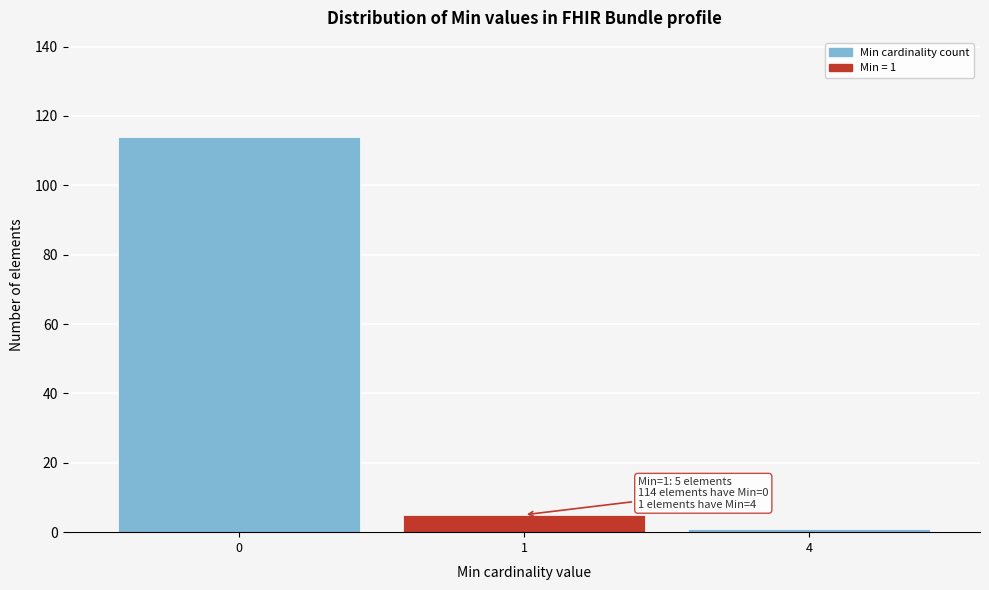

Reading left to right, transcribe all the data shown in this chart.

114	5	1